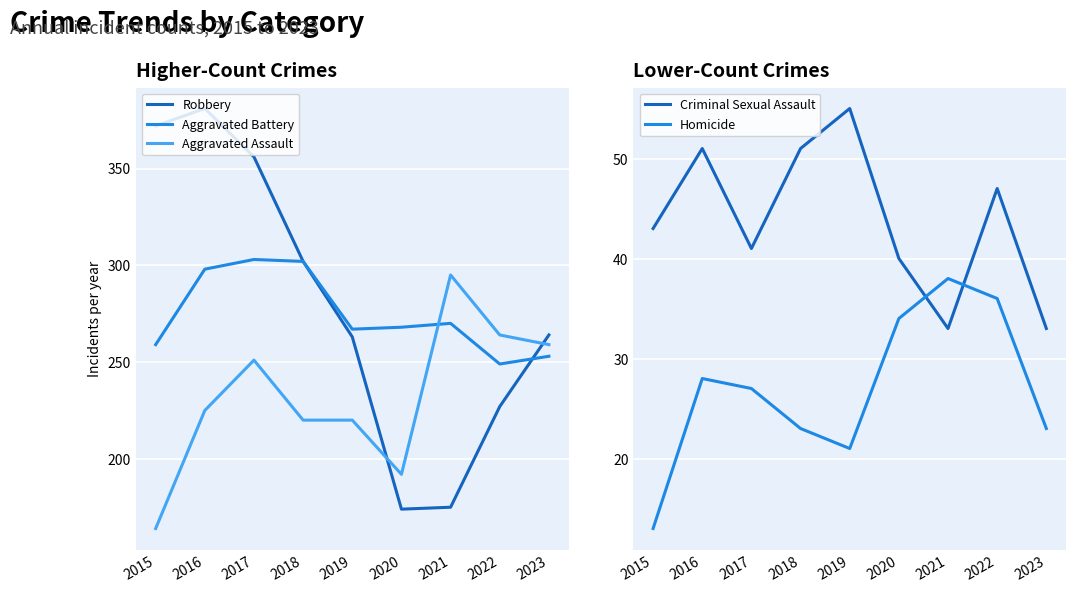

What is the total value across all series at 2018?

898